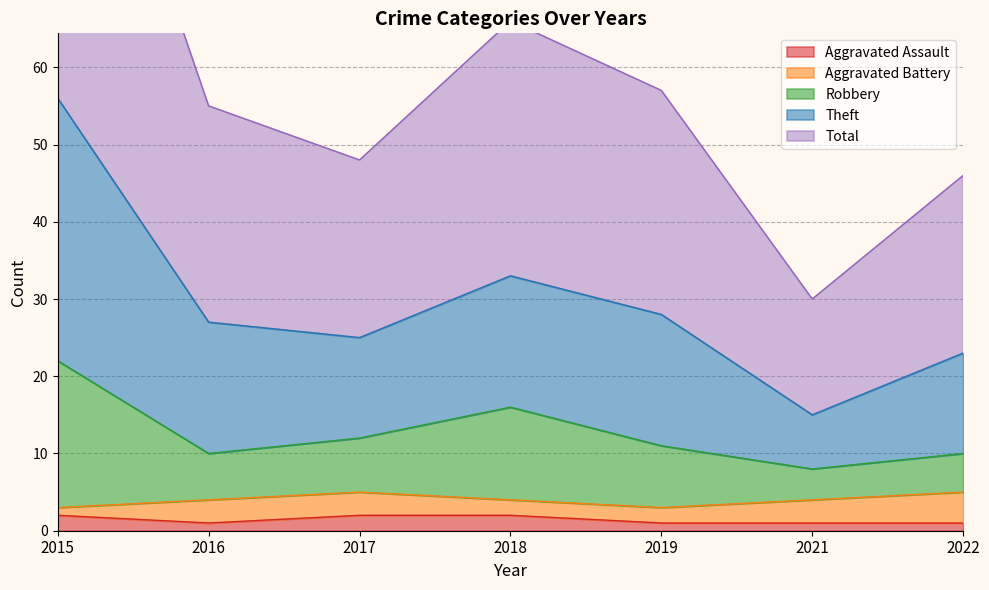

The Aggravated Assault series shows 1 at 2021. True or false?

True